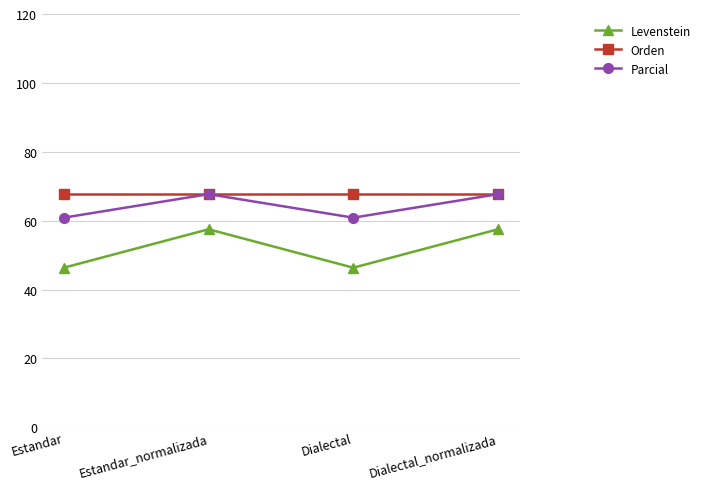

How many interior local peaks does the Parcial series have?

1